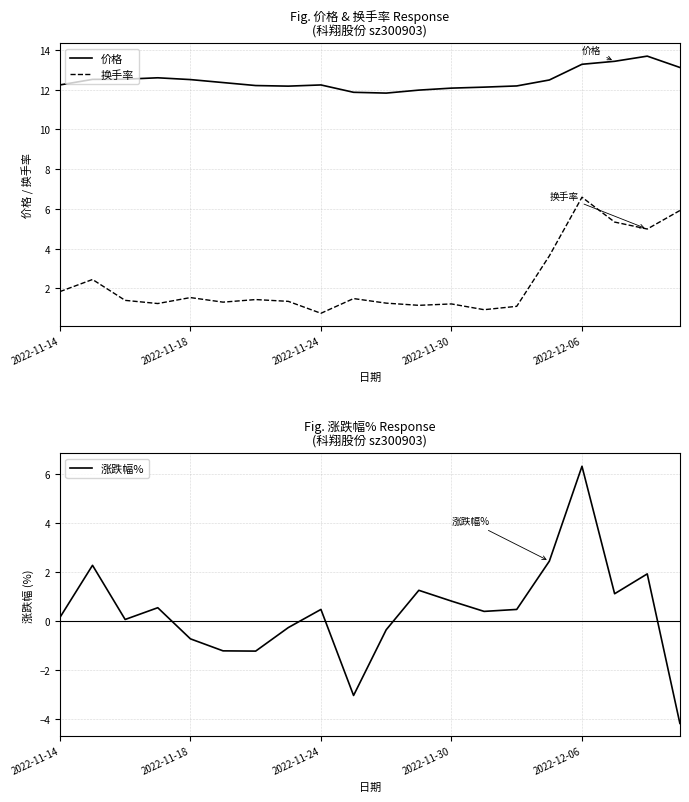

Read the 涨跌幅% value at 13.

0.4